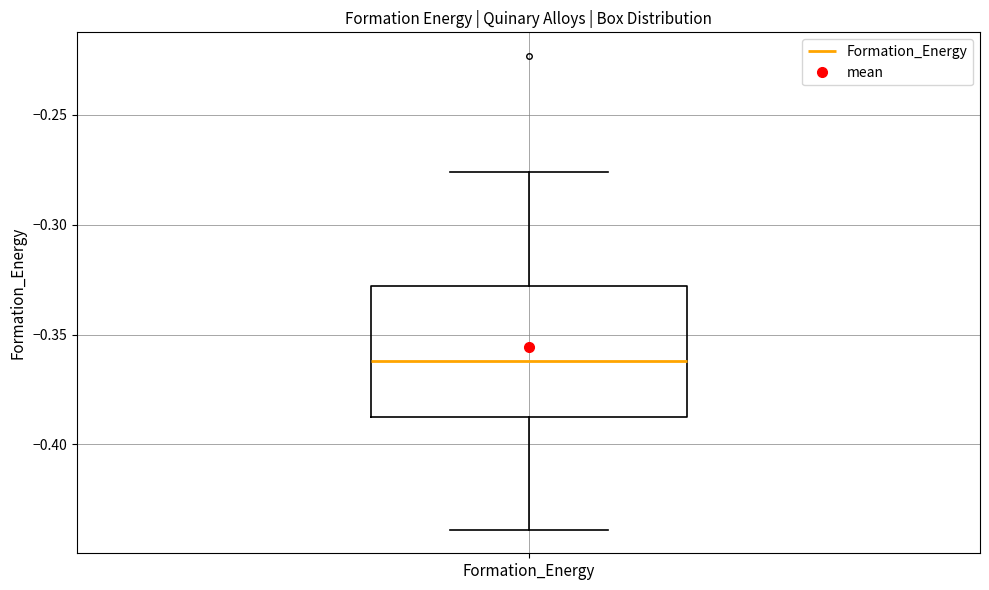

Read this box plot against the y-axis: the position of the median line, the range covered by the box, and the ends of both whiskers. The values are not printed on the chart, so give them approximately, as read against the axis.

median -0.360, box -0.385 to -0.330, whiskers -0.440 to -0.275